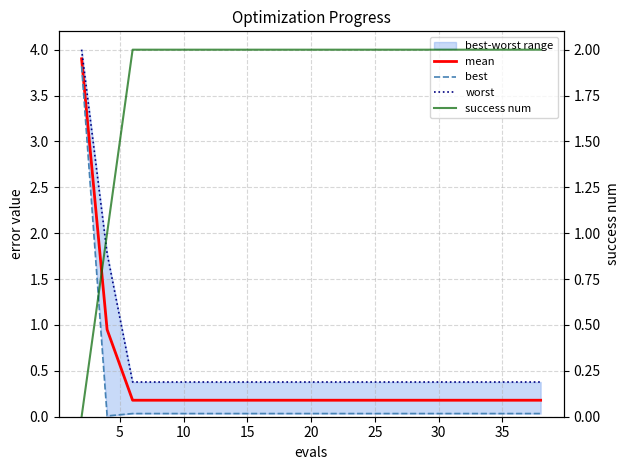

True or false: best and worst cross at least once.

False